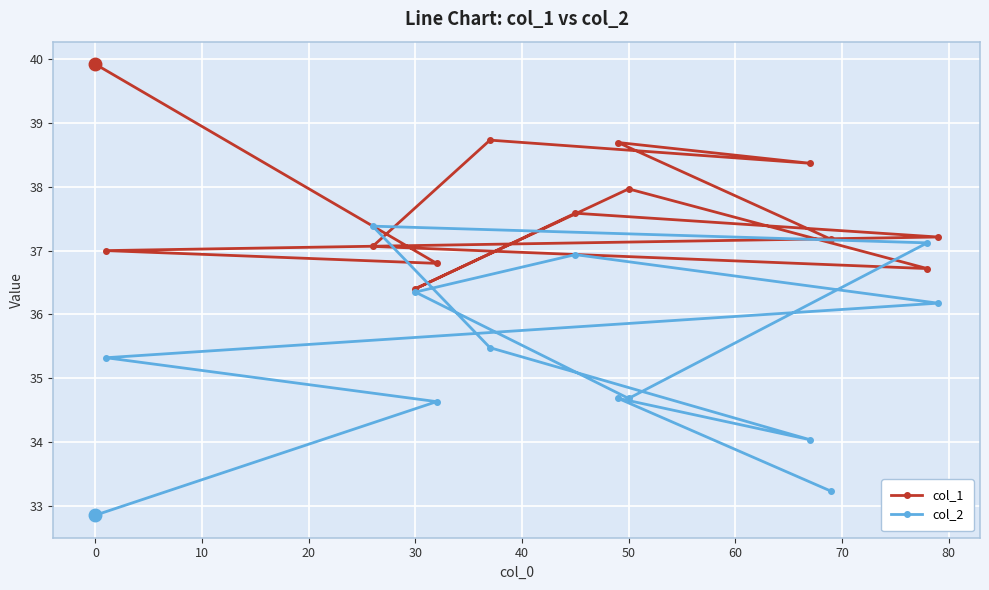

Which series has the widest spread of values?

col_2